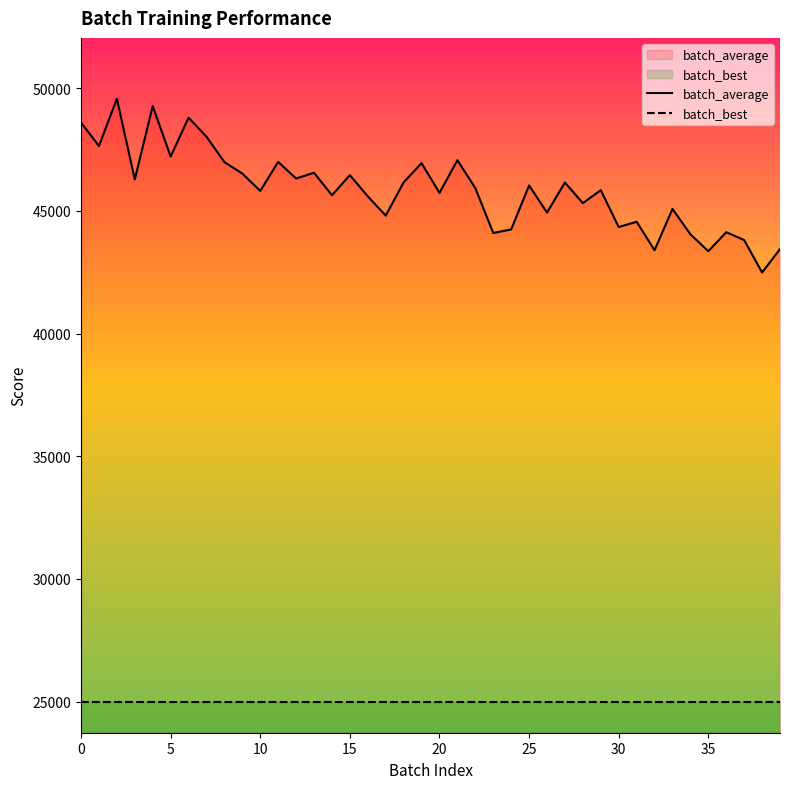

True or false: batch_average has a value of 23968.0 at 33.

False